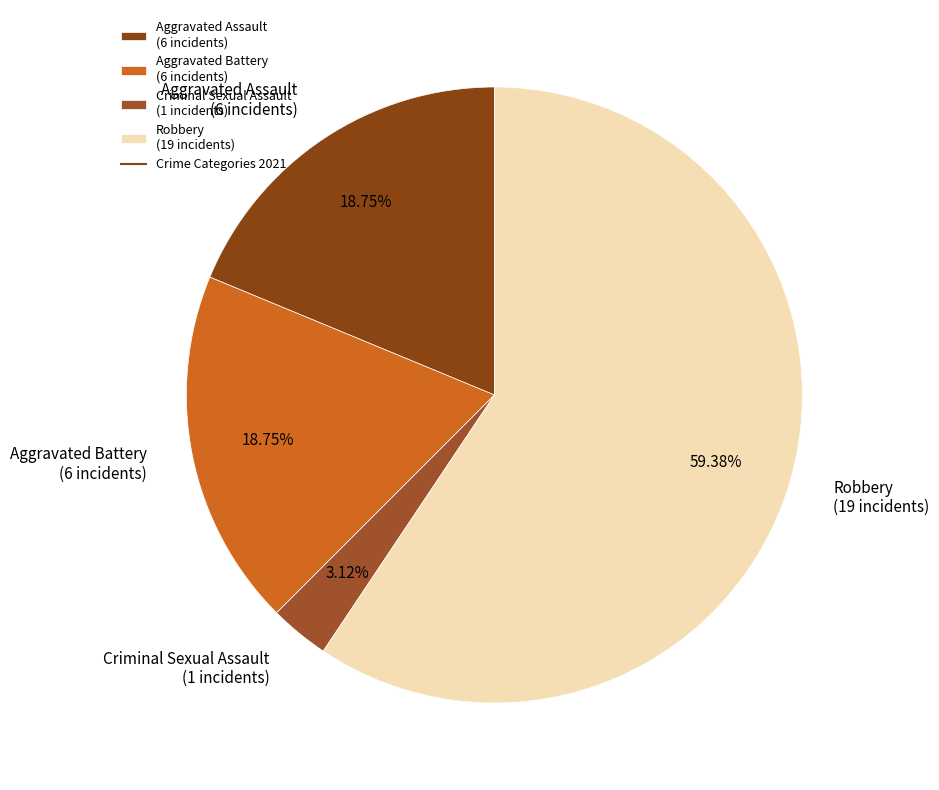

Which slice is the smallest?

Criminal Sexual Assault